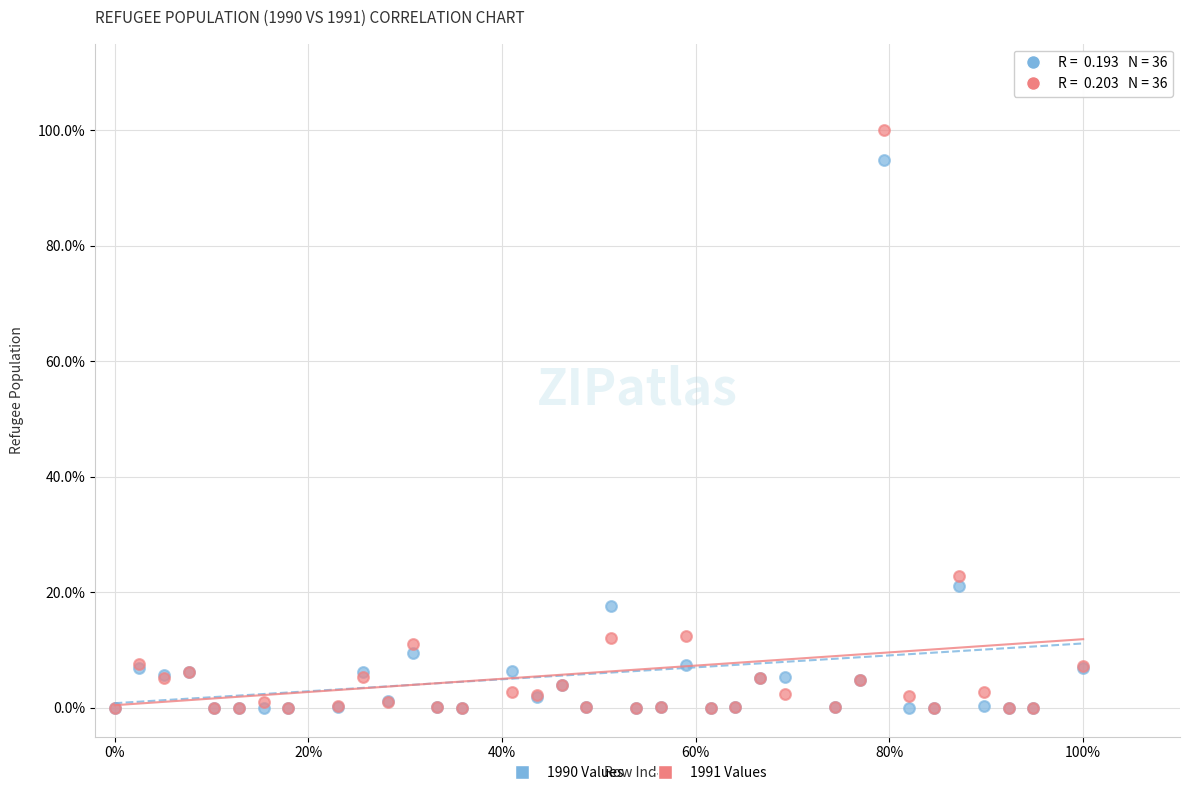

Which series has the largest Y range (max minus min)?

1991 Values